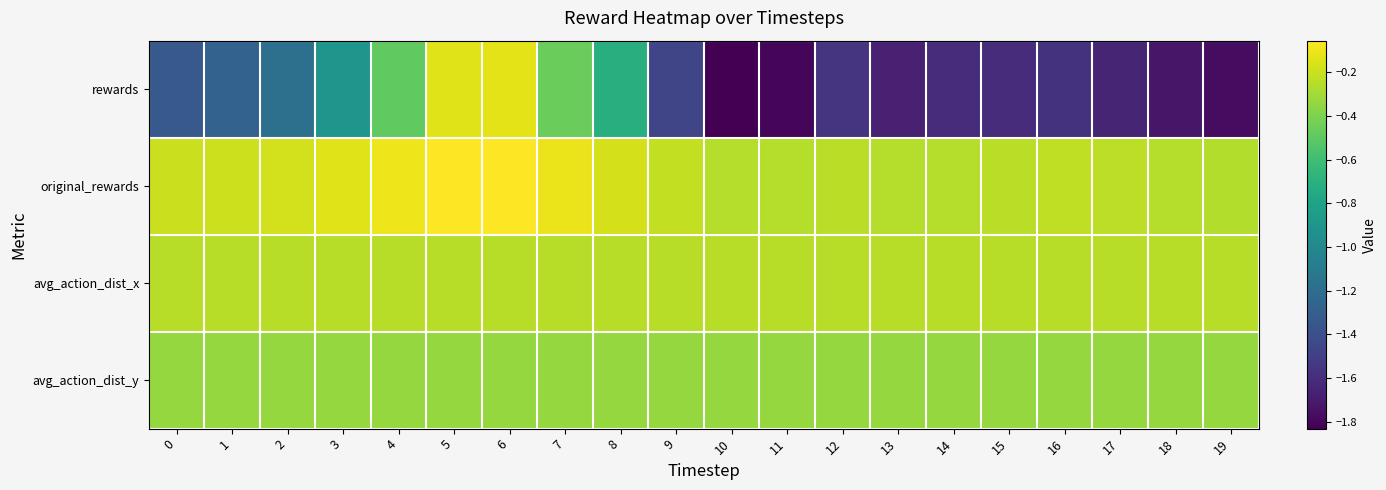

Between 14 and 7, which is larger?

7